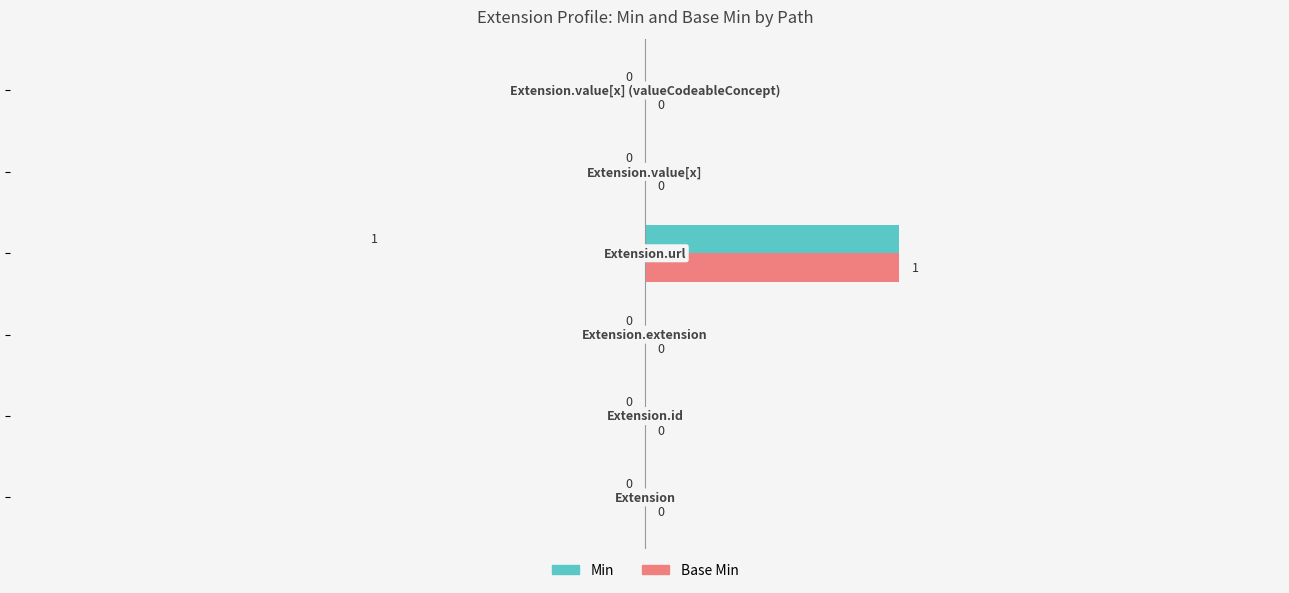

Which series has the widest spread of values?

Min